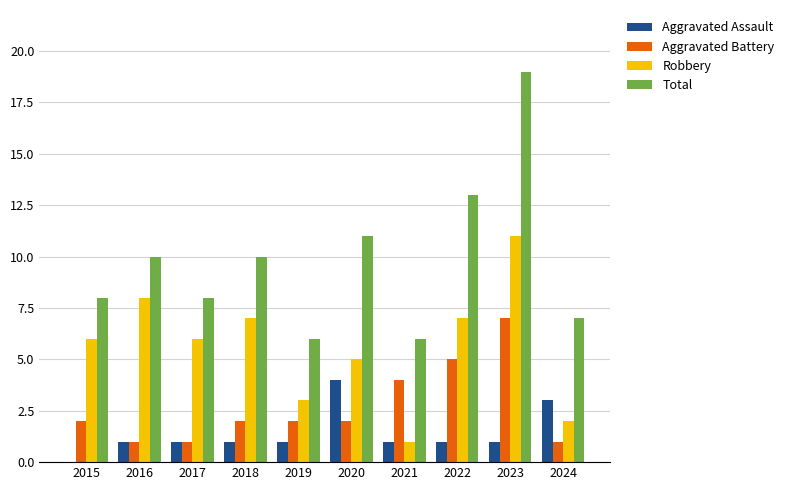

The value of Total at 2016 is 10. True or false?

True